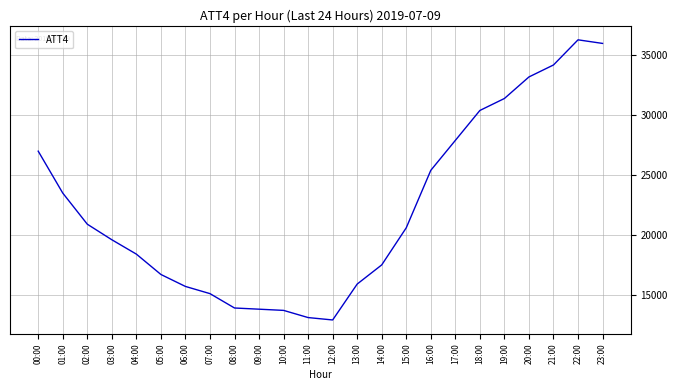

What is the minimum value shown in the chart?

12900